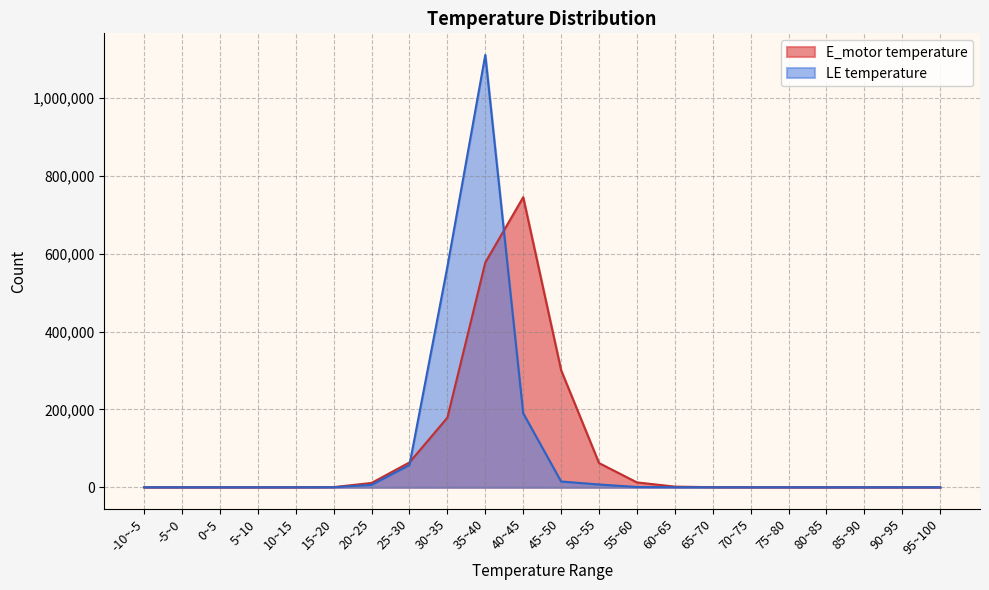

Reading right to left, what are all the values shown in this chart?

E_motor temperature: 0	0	0	10	36	78	282	1752	12588	62287	300958	745505	577583	178950	63892	11176	482	7	0	0	0	0
LE temperature: 0	0	0	0	0	6	30	174	816	7239	14931	190433	1111225	566861	57367	6335	157	3	0	0	0	0